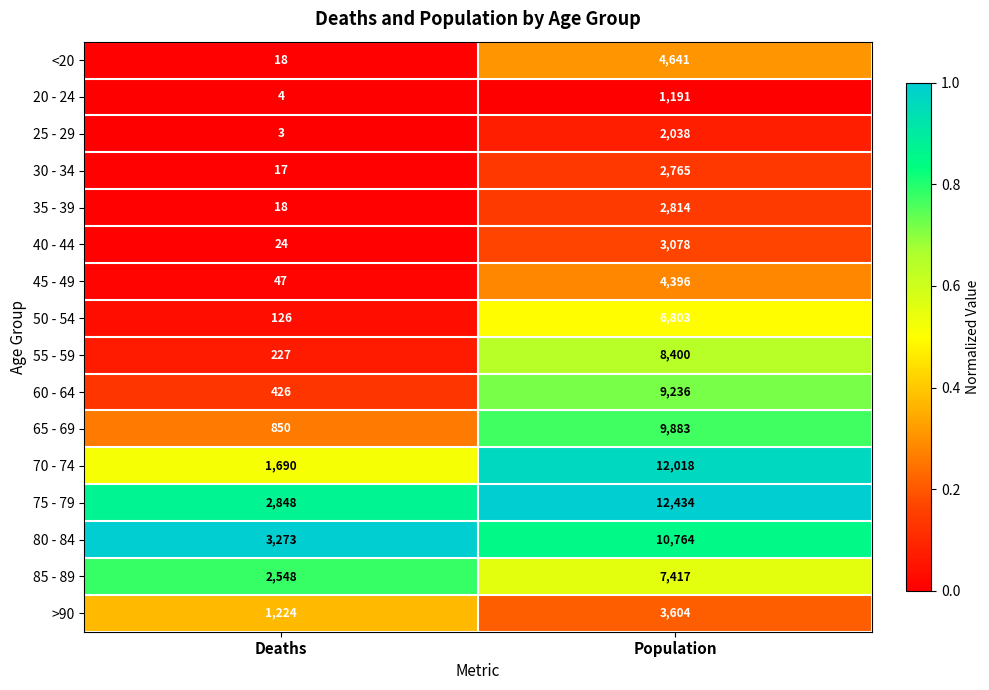

What is the difference between the 50 - 54 values at Deaths and Population?

6677